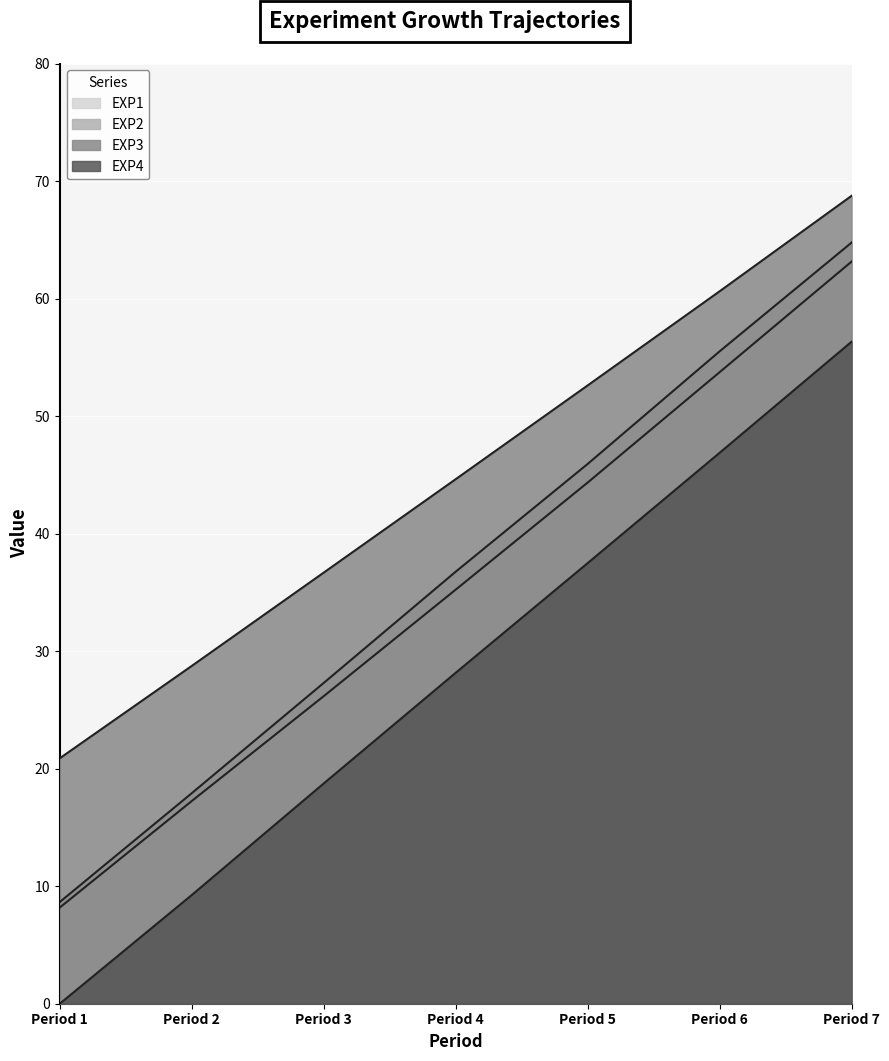

Reading right to left, what are all the values shown in this chart?

EXP1: 63.1	53.7	44.3	35.2	26.2	17.2	8.2
EXP2: 64.8	55.5	45.9	36.8	27.3	17.9	8.7
EXP3: 68.7	60.6	52.6	44.6	36.7	28.7	20.9
EXP4: 56.3	46.9	37.5	28.2	18.7	9.2	0.0